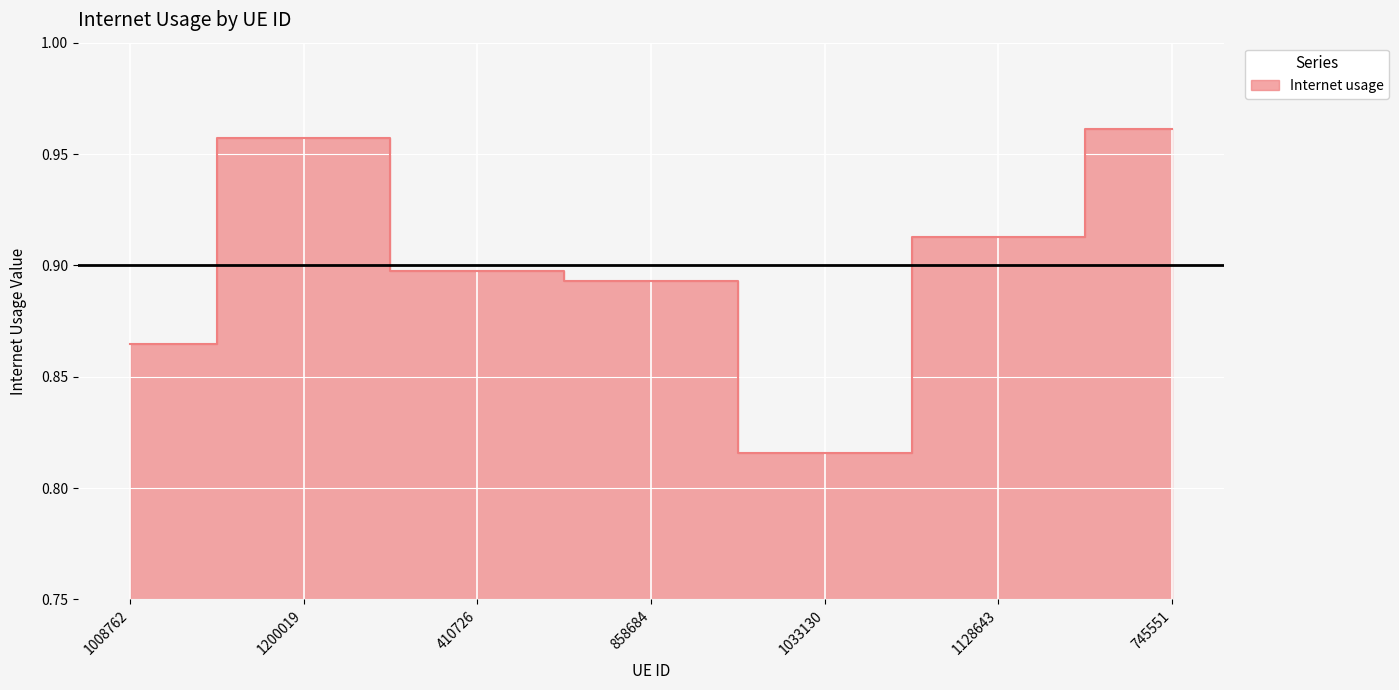

Reading right to left, transcribe all the data shown in this chart.

745551=1.0	1128643=0.9	1033130=0.8	858684=0.9	410726=0.9	1200019=1.0	1008762=0.9